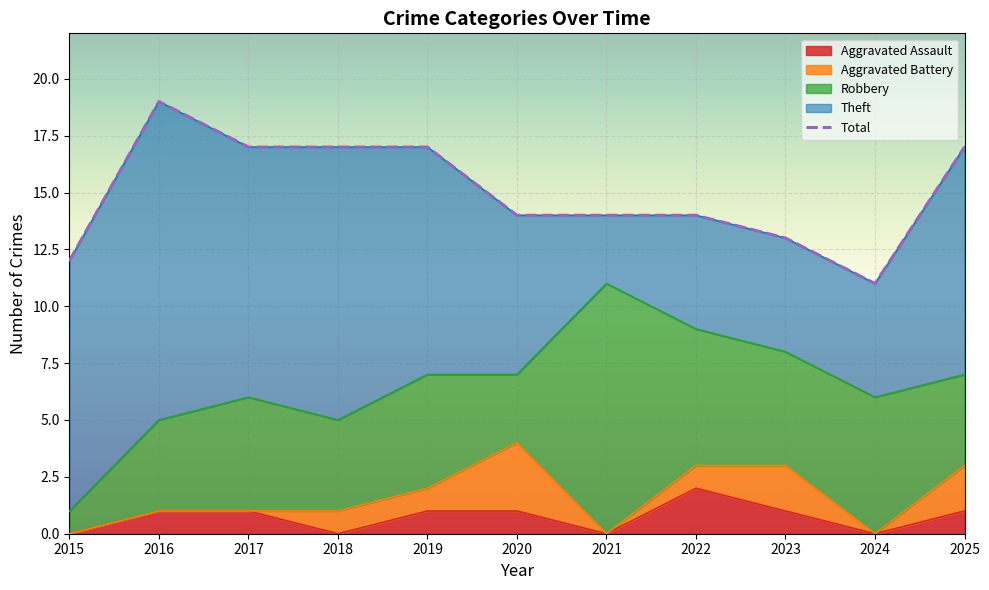

The chart shows a value of 16 at 2024. True or false?

False